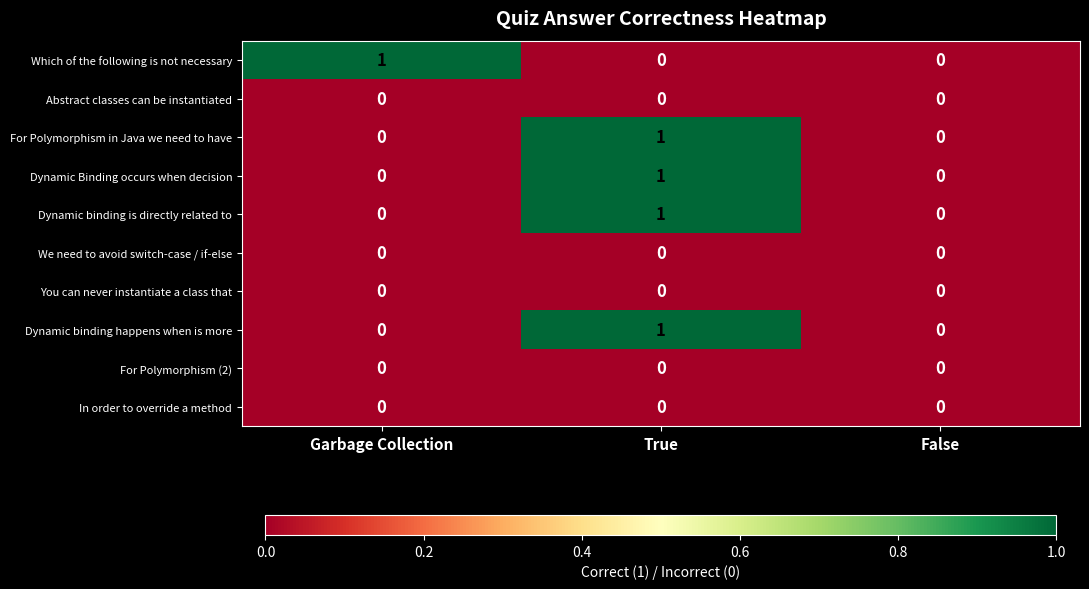

Reading left to right, extract all data points from this chart.

Which of the following is not necessary: 1	0	0
Abstract classes can be instantiated: 0	0	0
For Polymorphism in Java we need to have: 0	1	0
Dynamic Binding occurs when decision: 0	1	0
Dynamic binding is directly related to: 0	1	0
We need to avoid switch-case / if-else: 0	0	0
You can never instantiate a class that: 0	0	0
Dynamic binding happens when is more: 0	1	0
For Polymorphism (2): 0	0	0
In order to override a method: 0	0	0